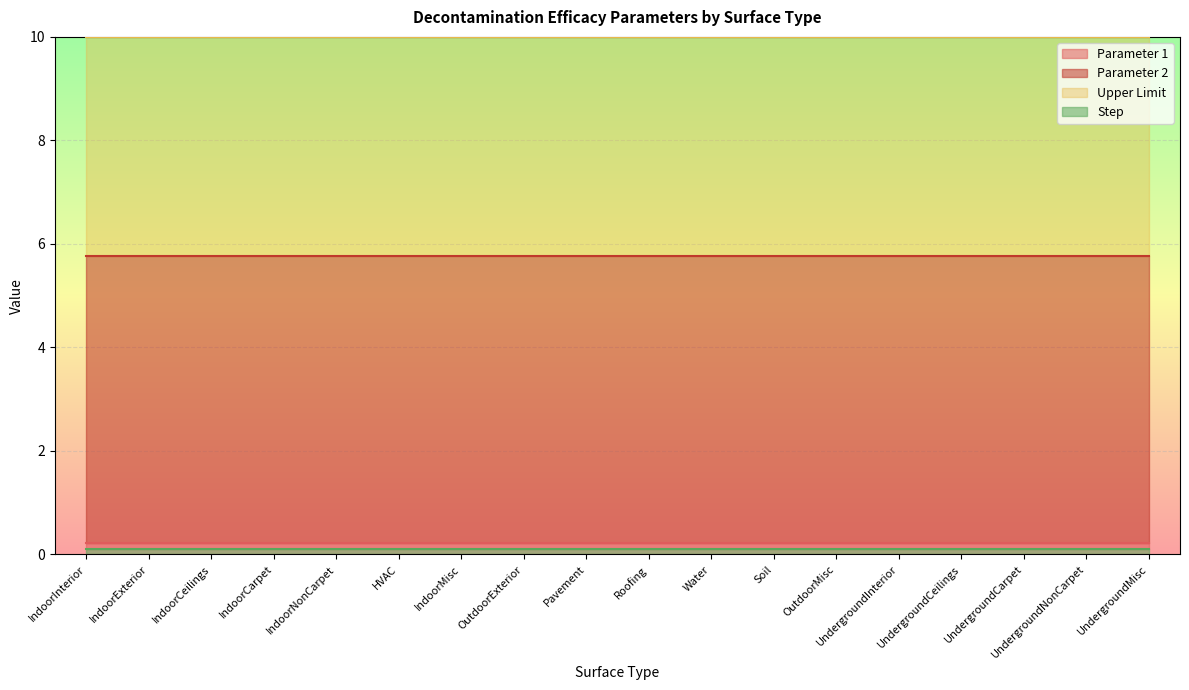

What is the sum of the Step values at UndergroundCarpet and HVAC?

0.2